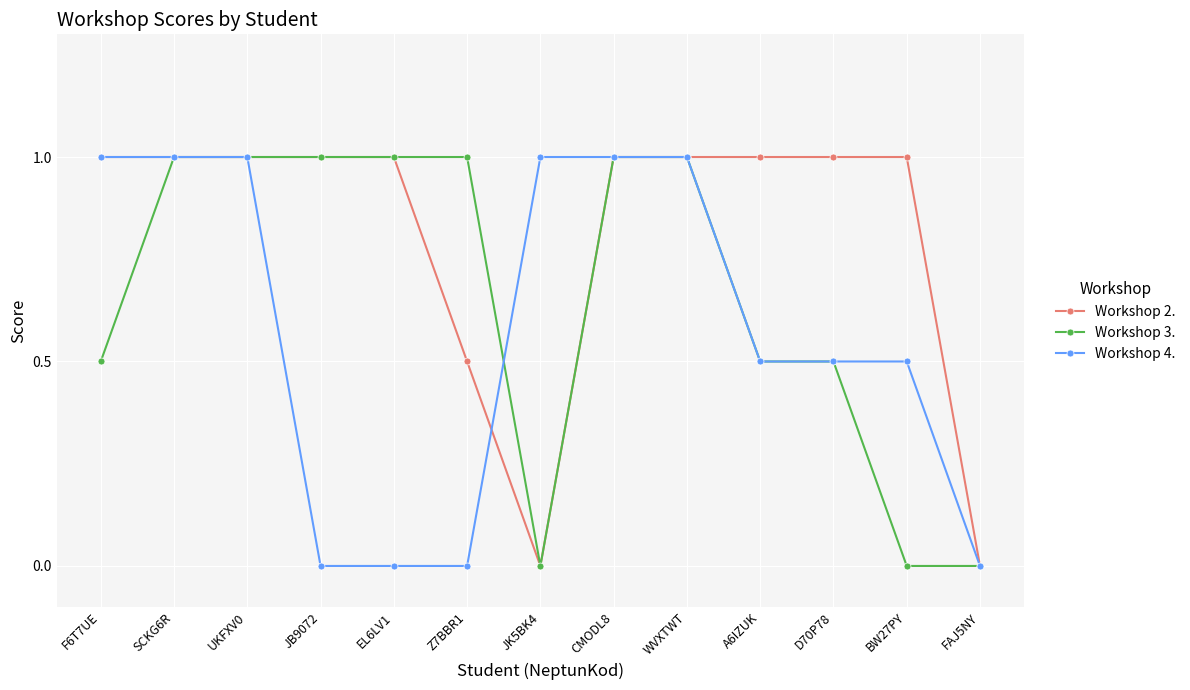

What are all the series names shown in the legend?

Workshop 2., Workshop 3., Workshop 4.